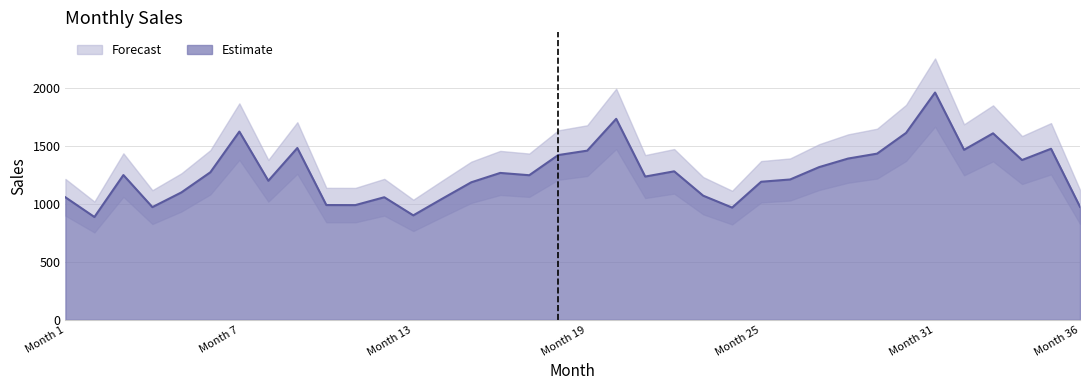

Does the chart display data point markers on the line(s)?

No